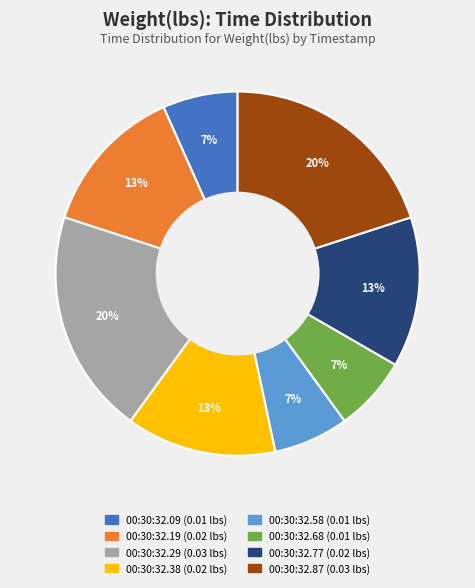

Does any single category account for the majority?

No